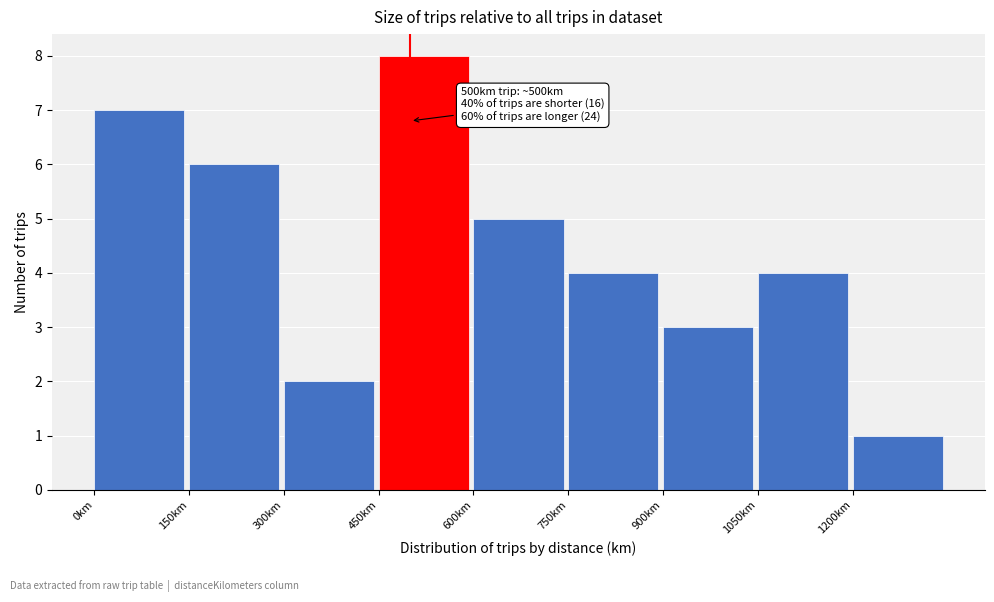

Over which range of the x-axis is the bar tallest?

450 to 600